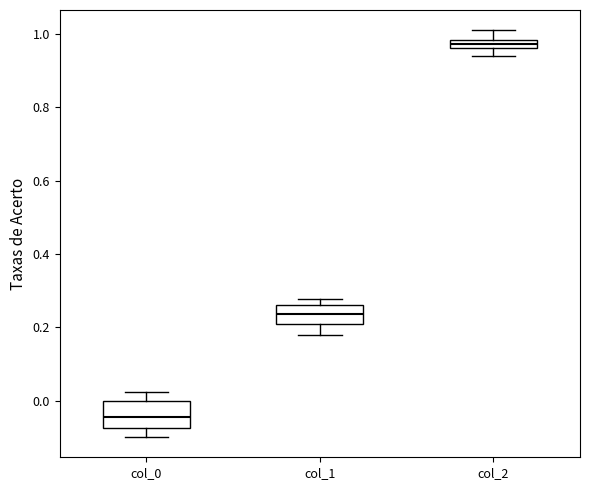

Which box has the highest median line?

col_2